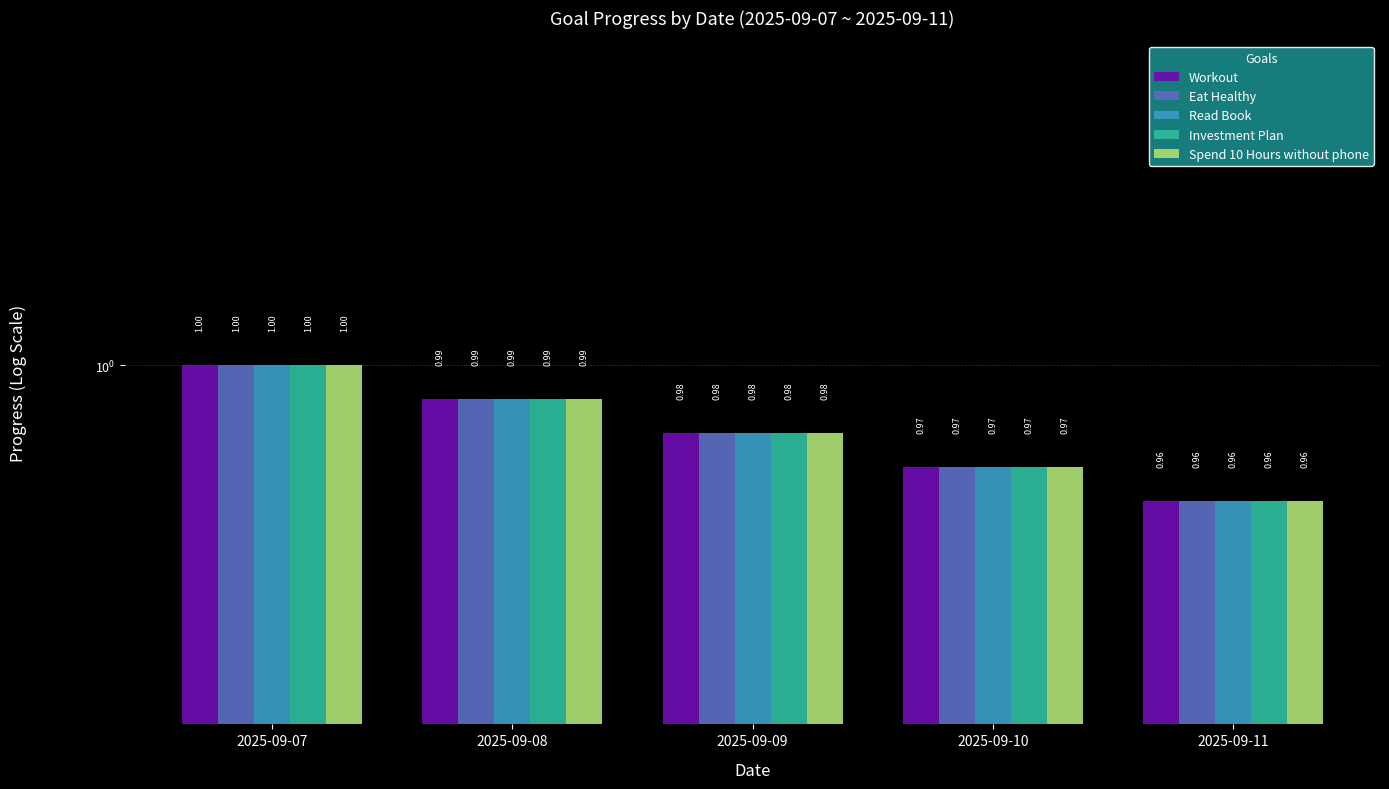

What is the value of the Spend 10 Hours without phone bar at the 3rd from the left?

1.0